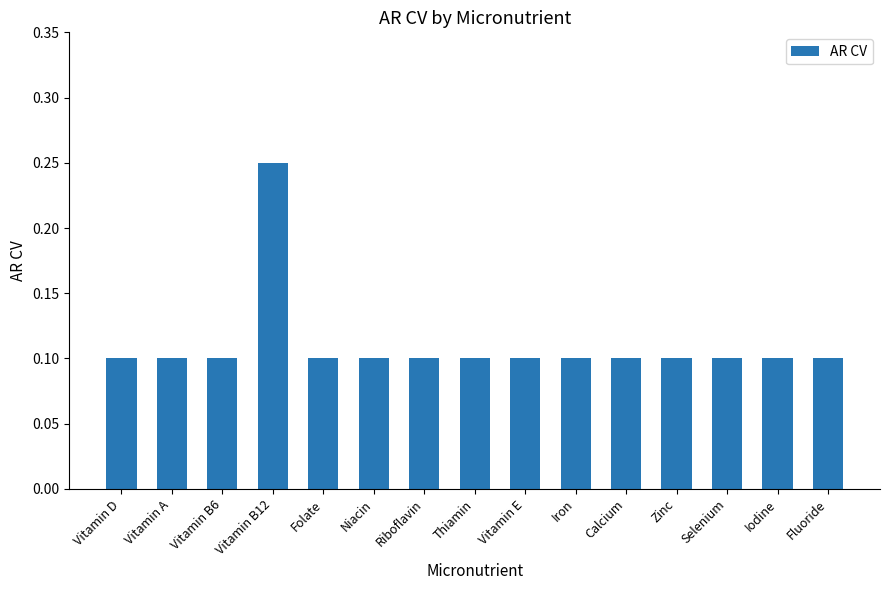

Is it true that the value at Fluoride is 0.1?

True